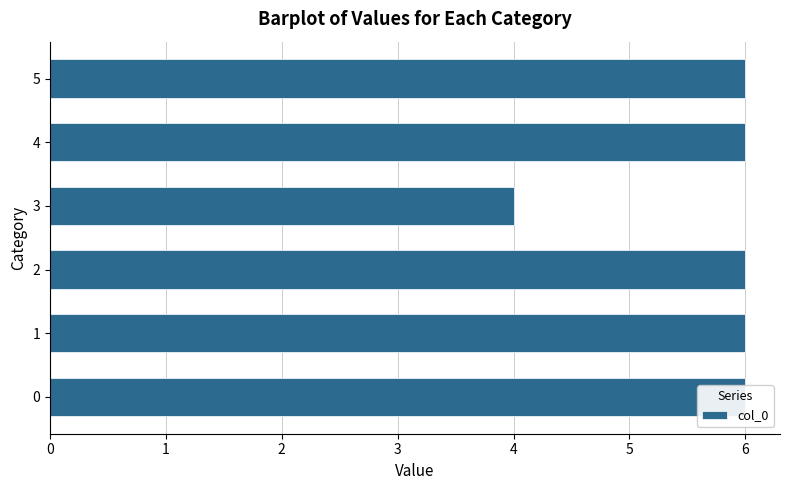

What is the value of the 3rd bar from the left?

6